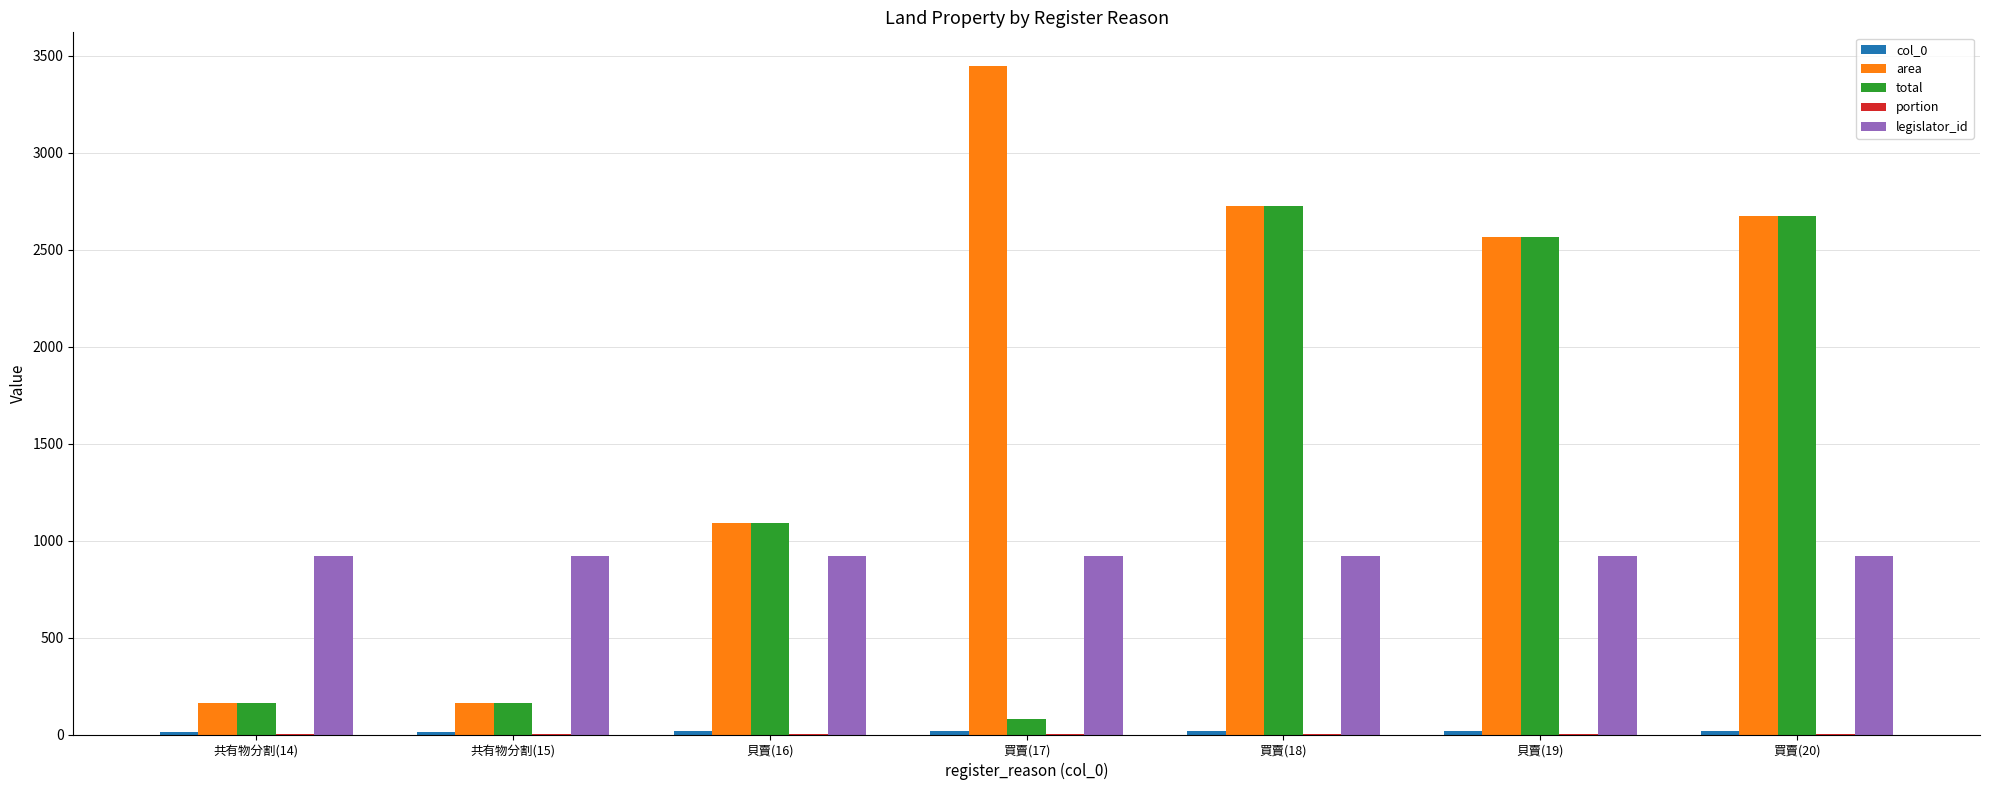

What is the total value across all series at 買賣(17)?

4466.7